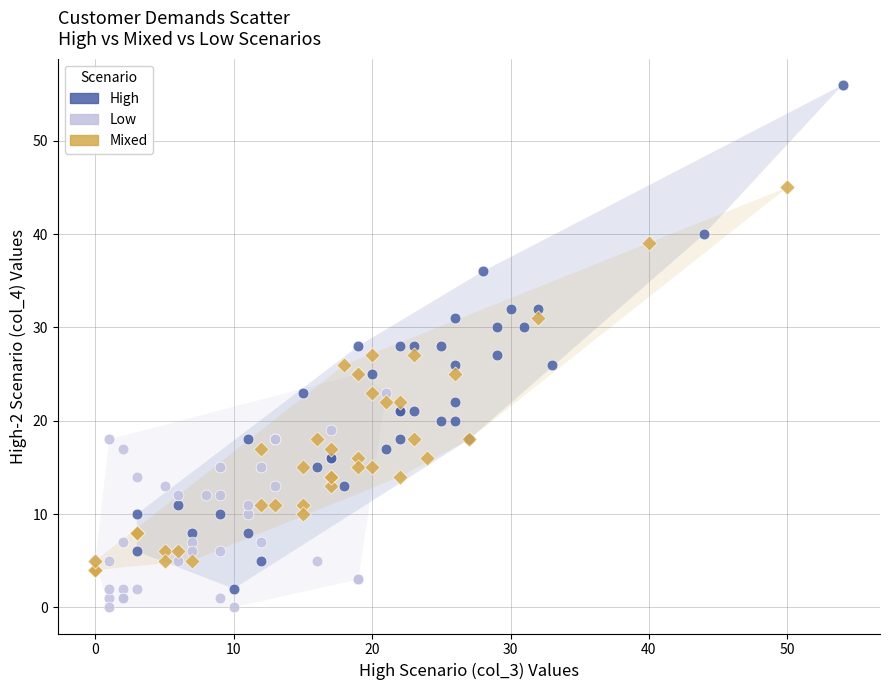

Which series reaches the maximum Y coordinate?

High